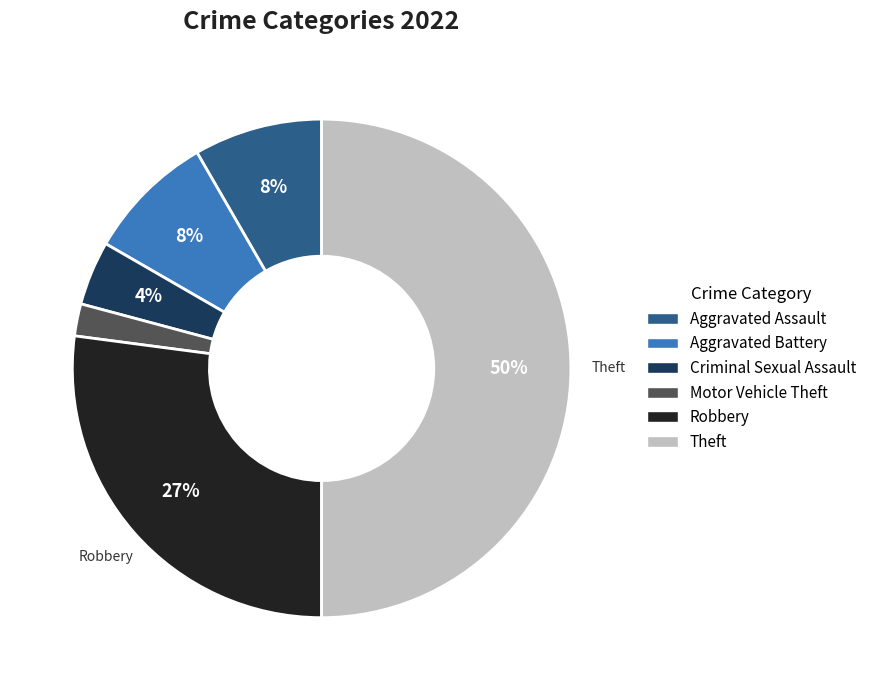

To the nearest percent, what is the difference between the largest and smallest slice percentages?

48%